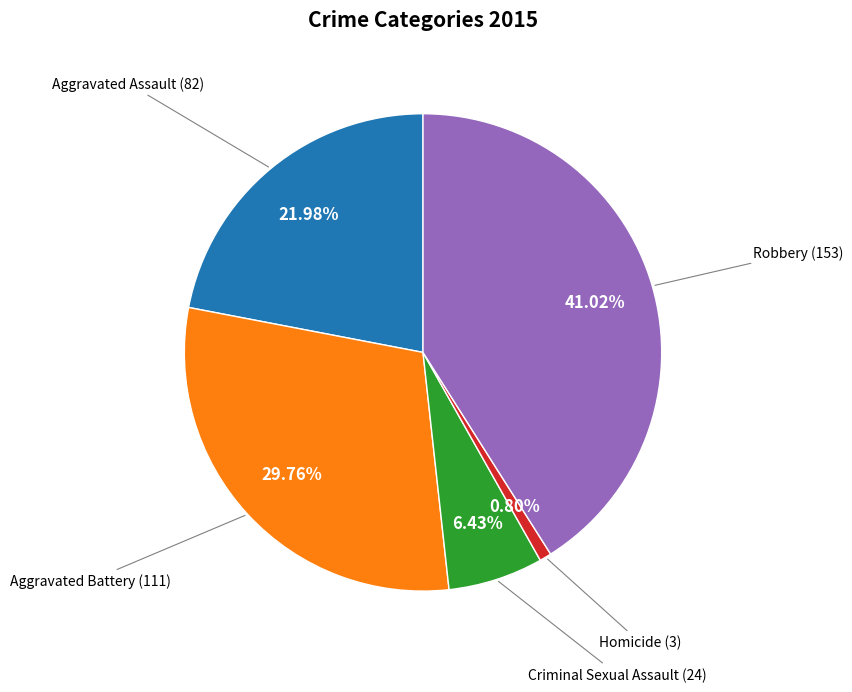

Does any single category account for the majority?

No